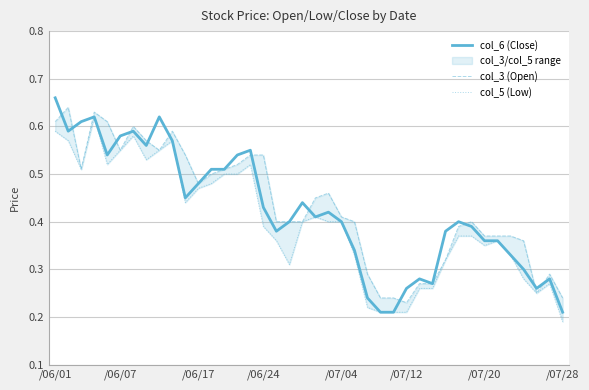

In col_3 (Open), how many points are lower than both neighbors (excluding endpoints)?

6